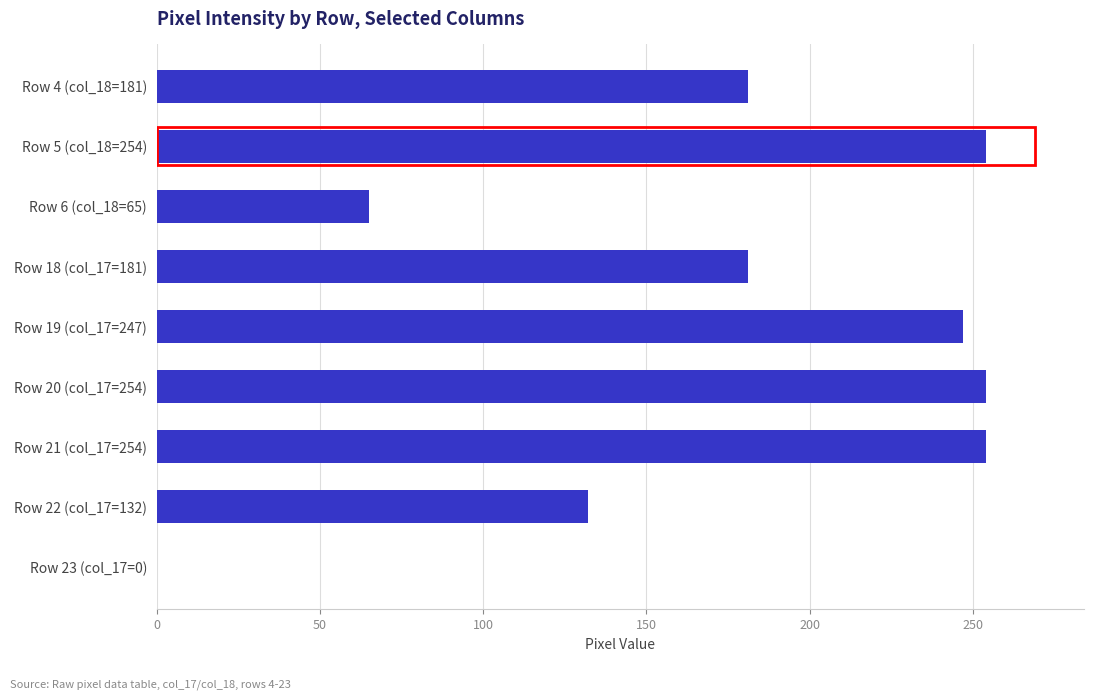

The value at Row 4 (col_18=181) is 181. True or false?

True